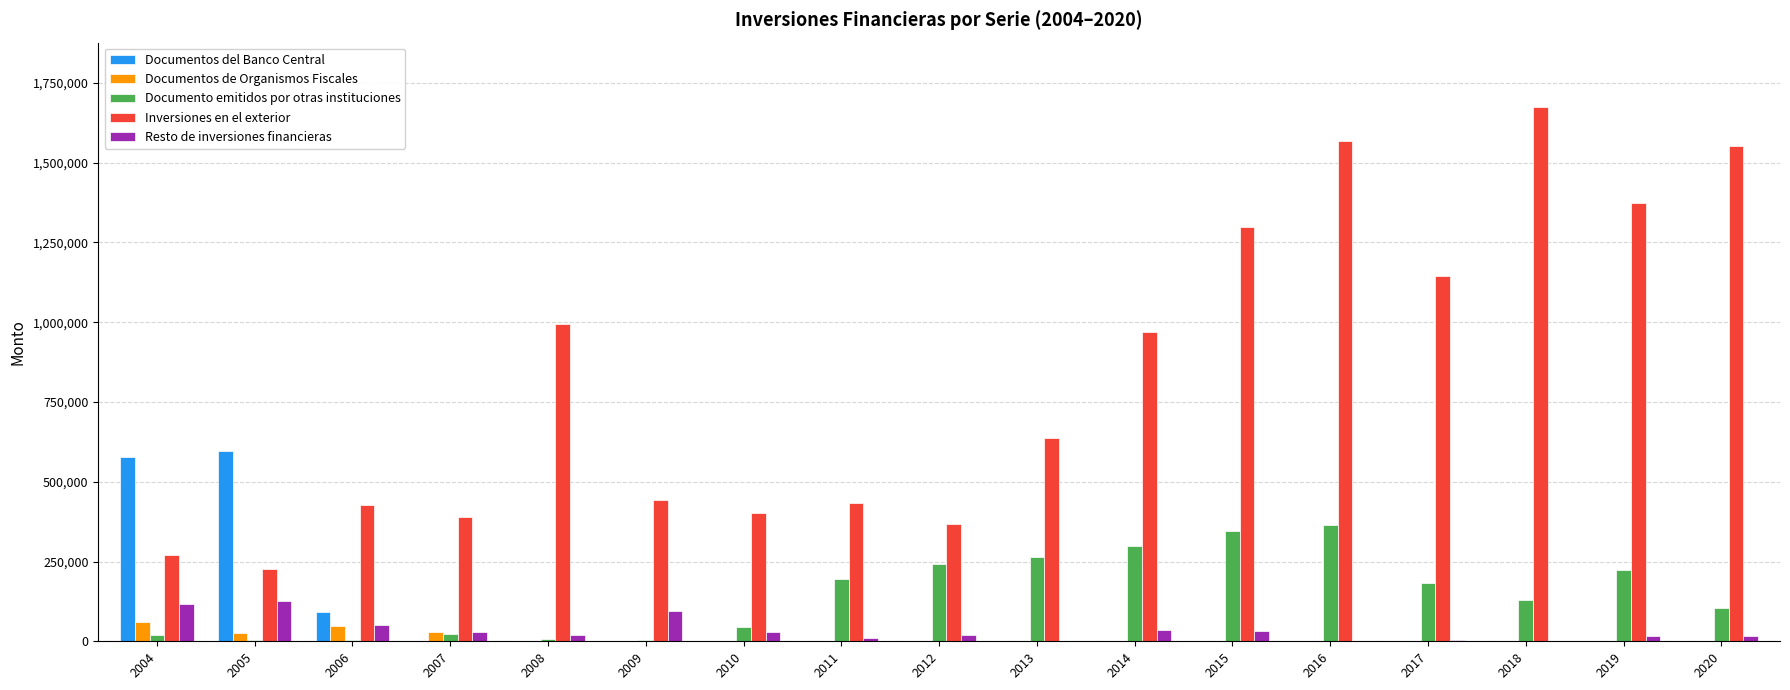

How many categories are shown in the chart?

17